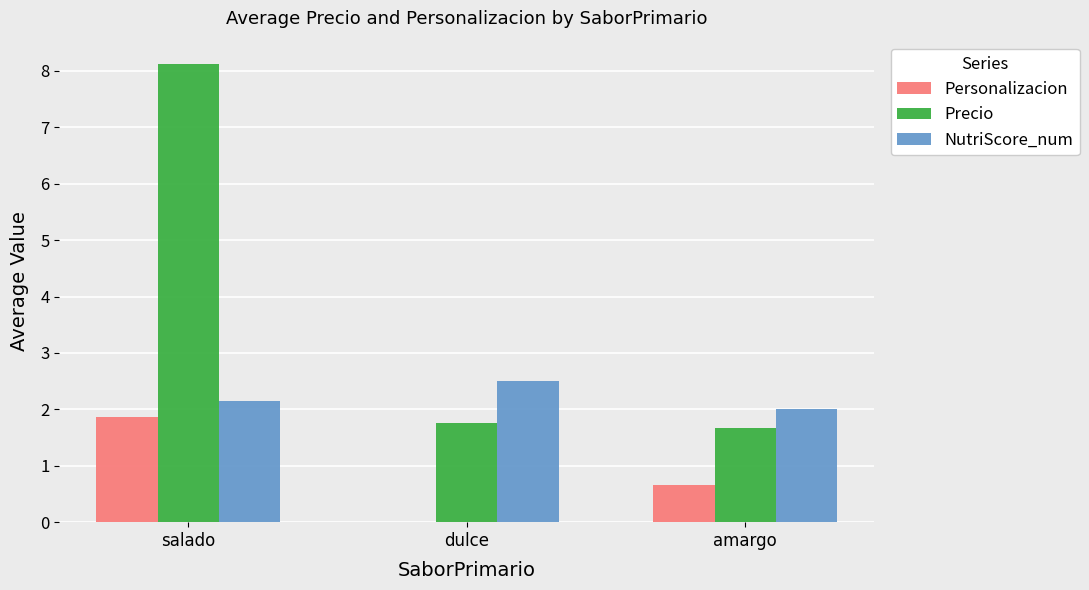

Are the bars grouped side by side (vs. stacked)?

Yes